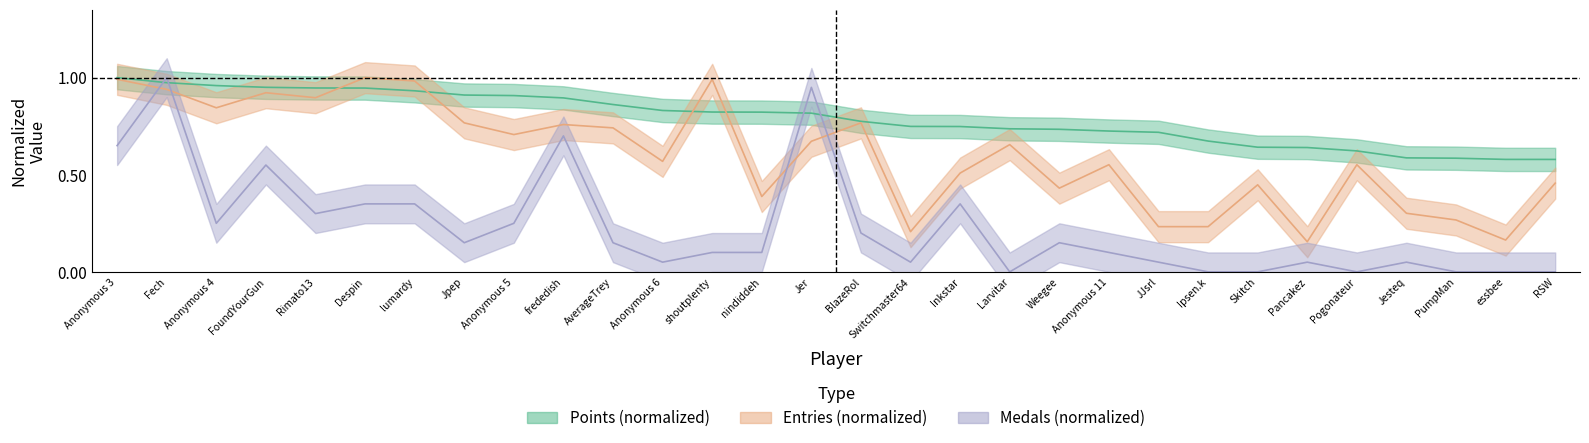

What is the difference between the second highest and second lowest values in the Medals series?

0.9